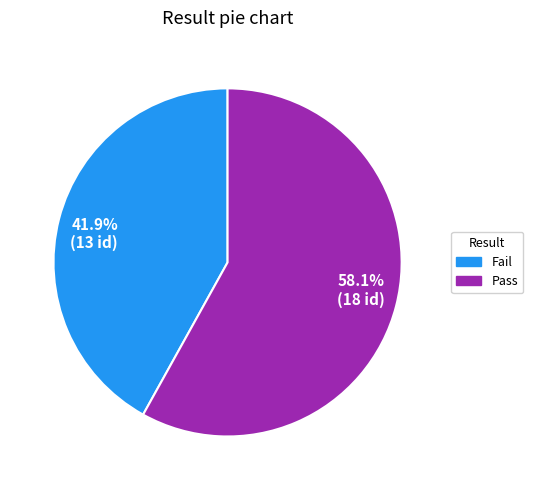

Is there any slice that represents more than half of the pie?

Yes